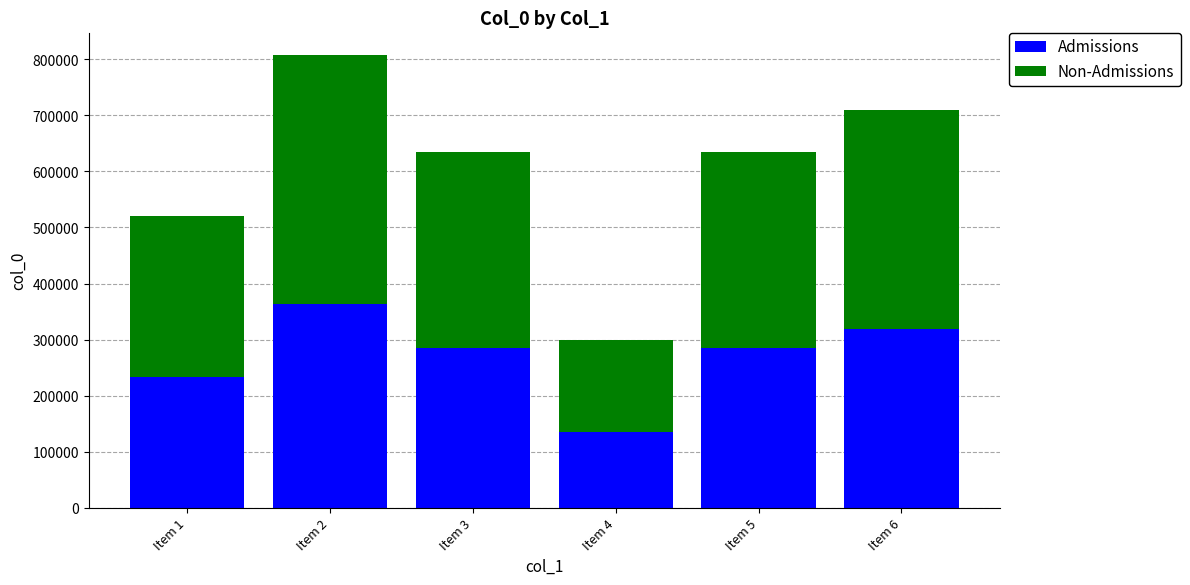

The value of Admissions at Item 3 is 422415.6. True or false?

False